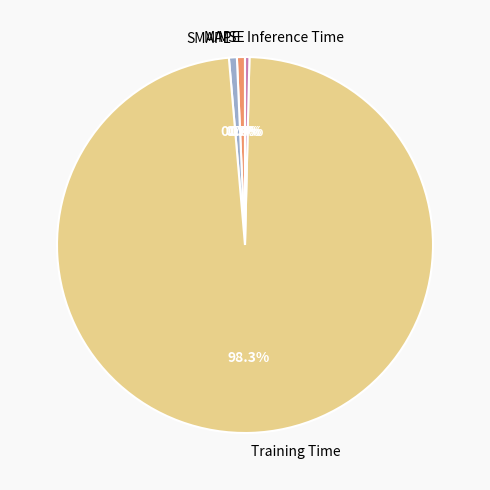

To the nearest percent, what is the difference between the Training Time and MAPE slice percentages?

98%